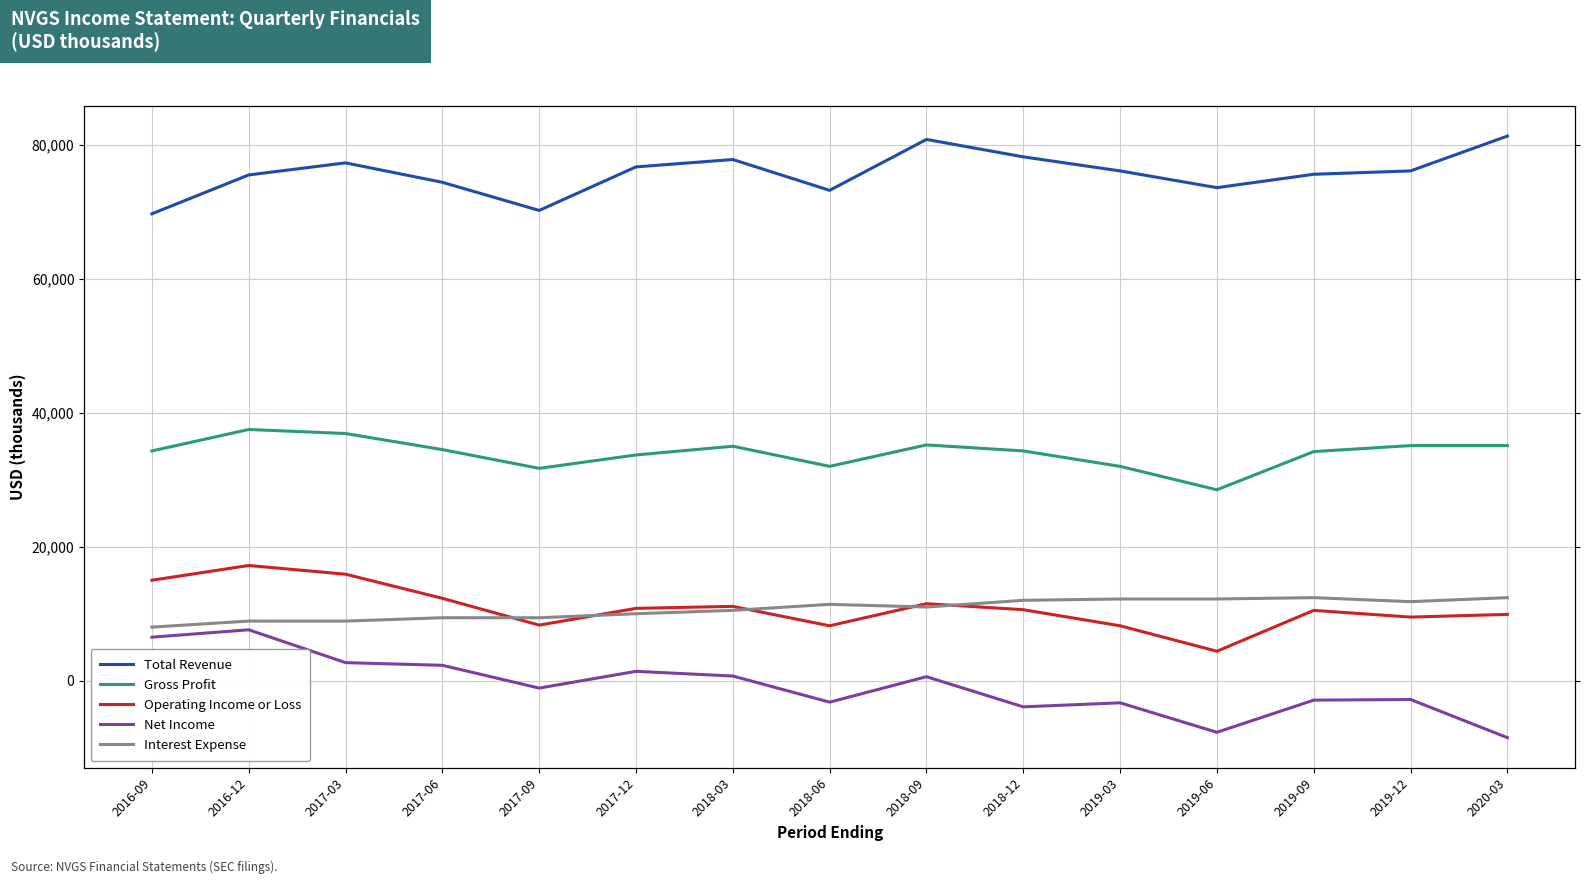

How many series are shown in this chart?

5